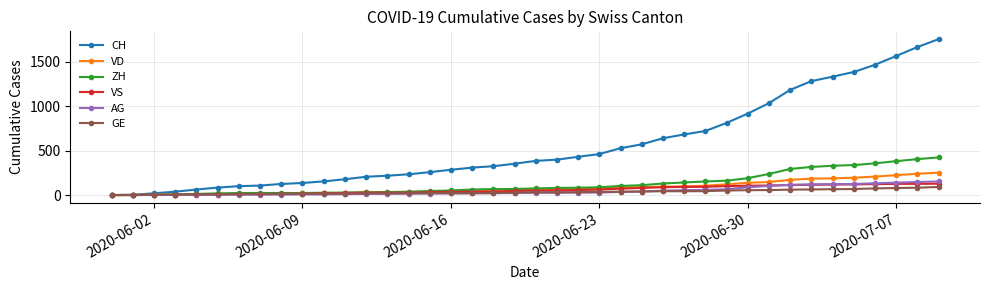

Does the chart display data point markers on the line(s)?

Yes